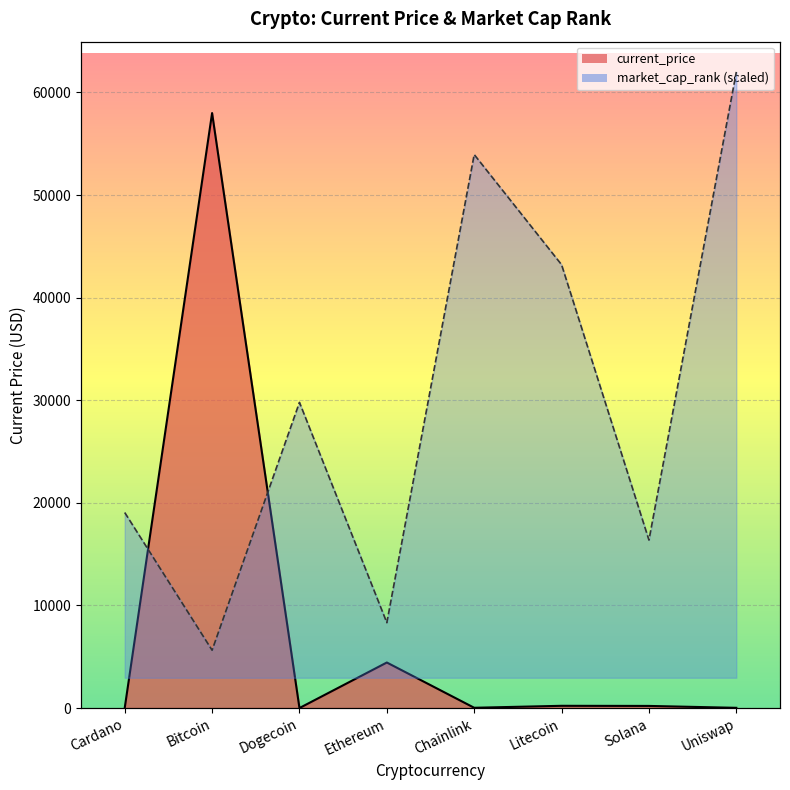

Which series changed the most between Ethereum and Chainlink?

market_cap_rank